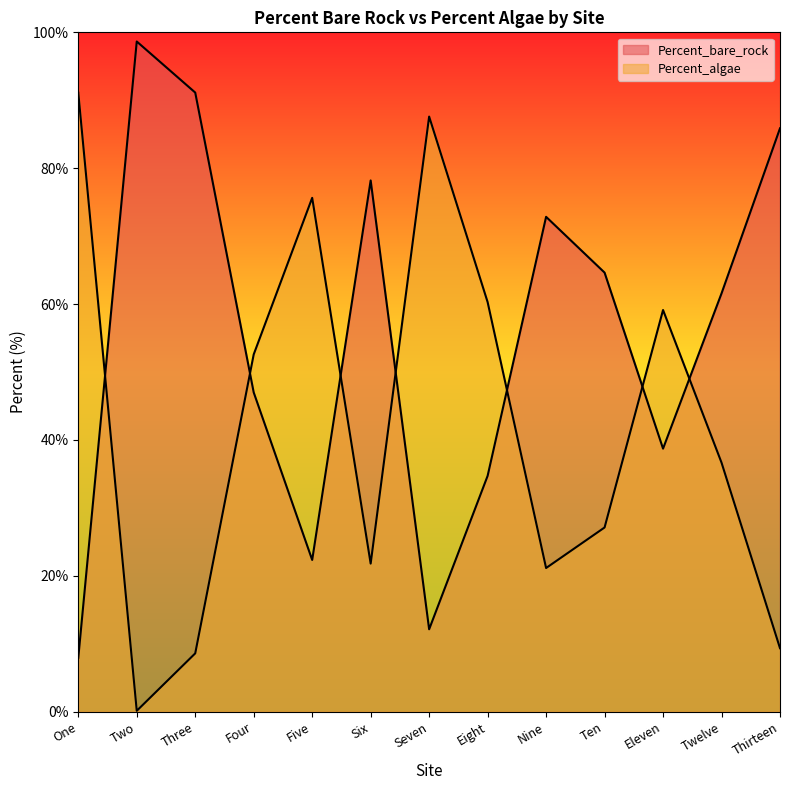

Which has a higher value, Twelve or One?

Twelve